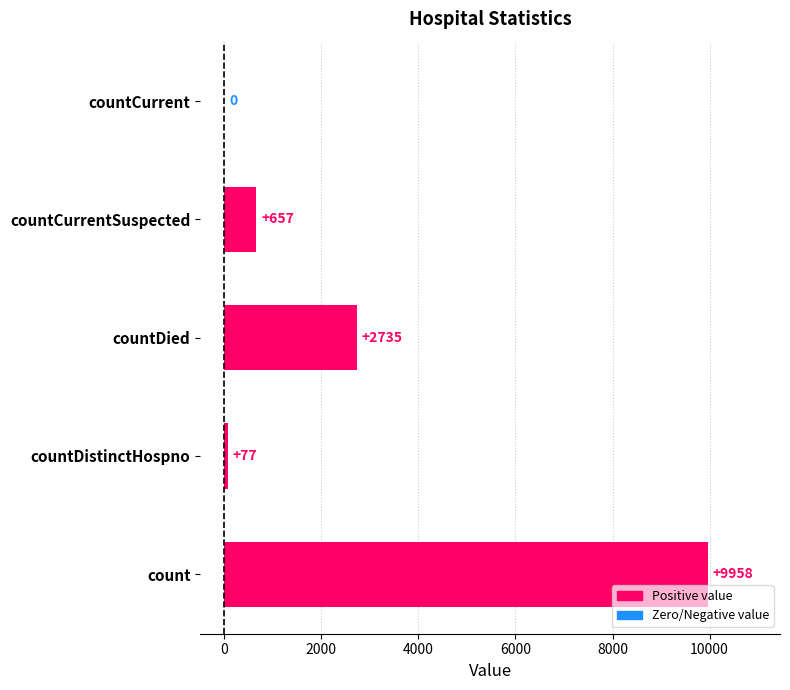

Reading top to bottom, list all the values displayed in this chart.

countCurrent=0	countCurrentSuspected=657	countDied=2735	countDistinctHospno=77	count=9958